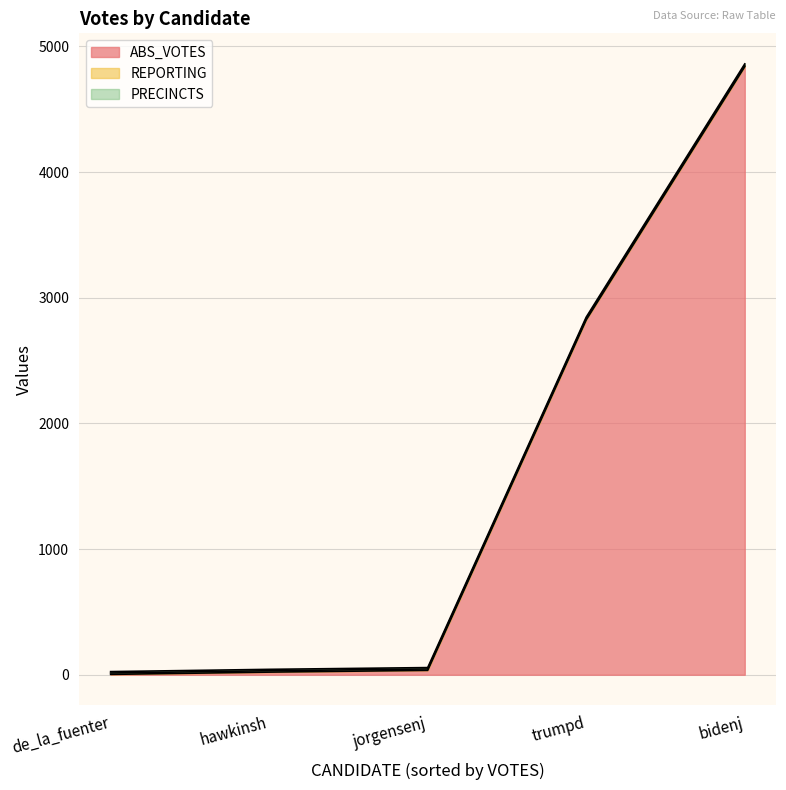

How many data points does each series have?

5